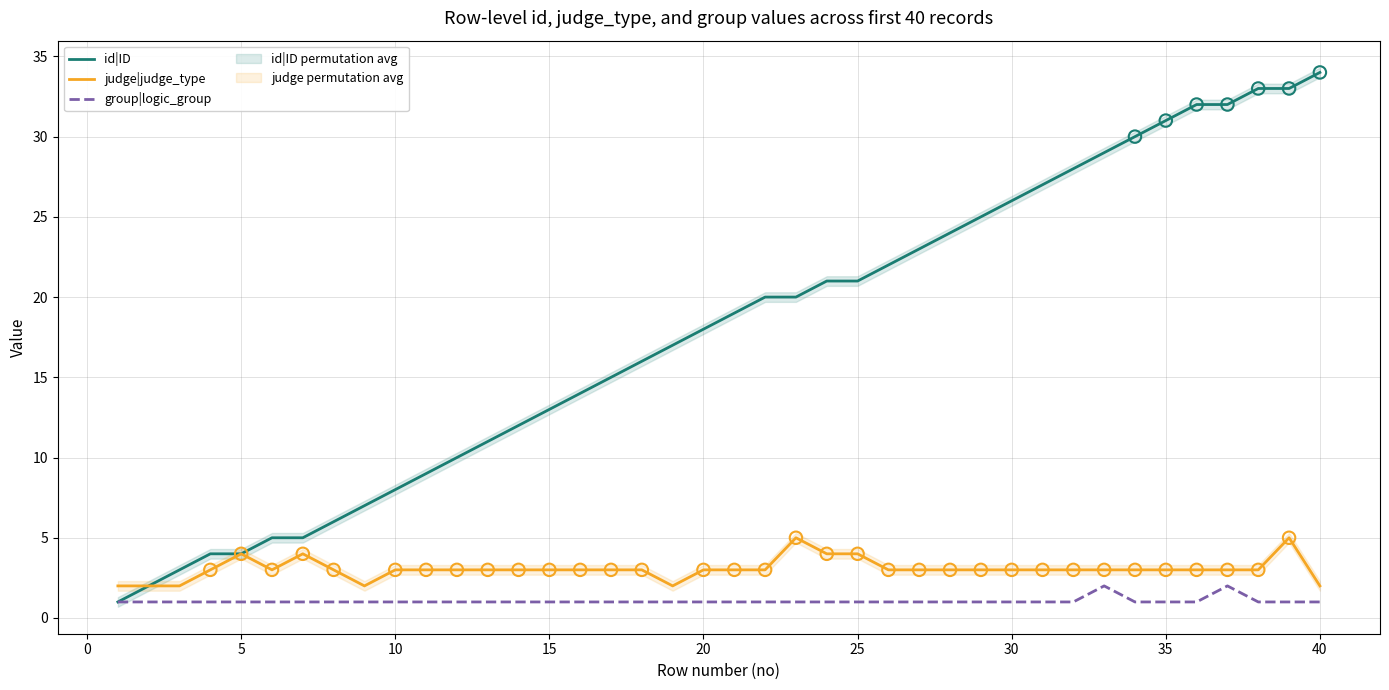

Which series has the largest Y range (max minus min)?

id|ID